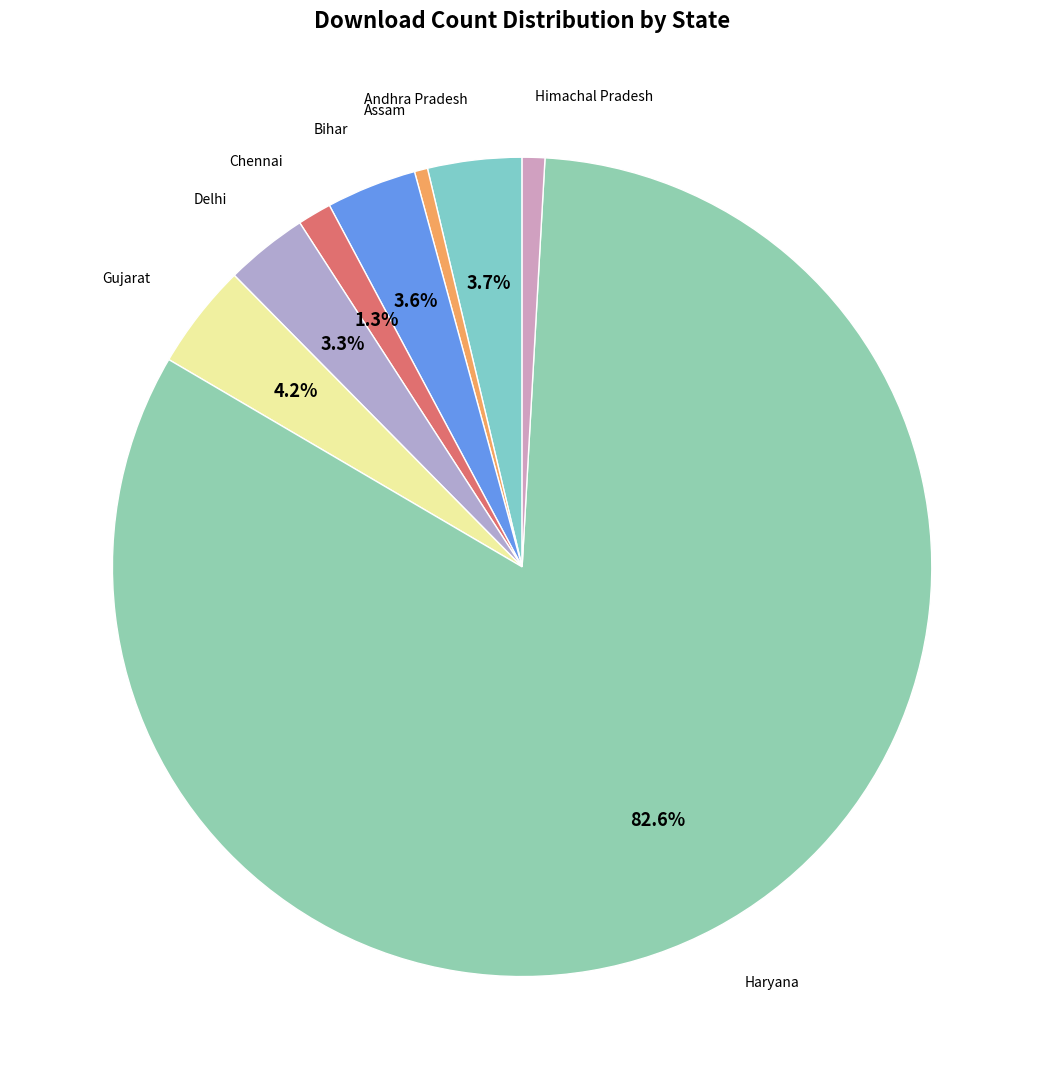

How many segments does this pie chart have?

8